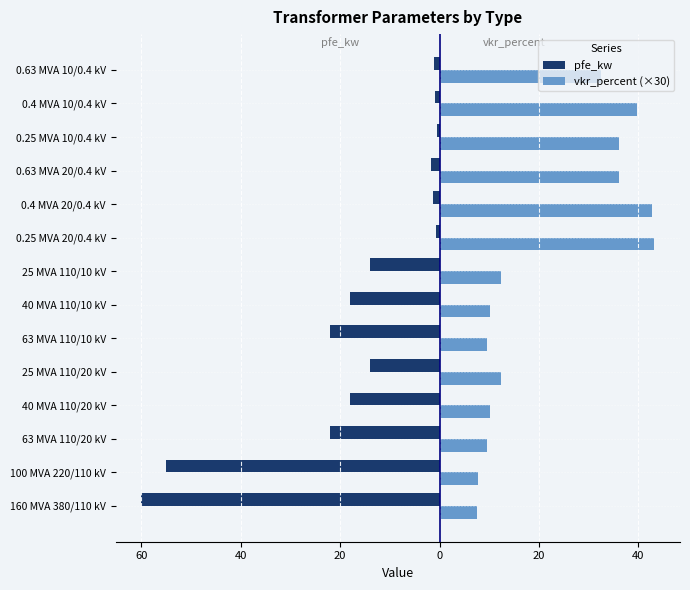

Reading left to right, what are all the values shown in this chart?

pfe_kw: -60.0	-55.0	-22.0	-18.0	-14.0	-22.0	-18.0	-14.0	-0.8	-1.4	-1.6	-0.6	-0.9	-1.2
vkr_percent (×30): 7.5	7.8	9.6	10.2	12.3	9.6	10.2	12.3	43.2	42.8	36.2	36.0	39.8	32.4